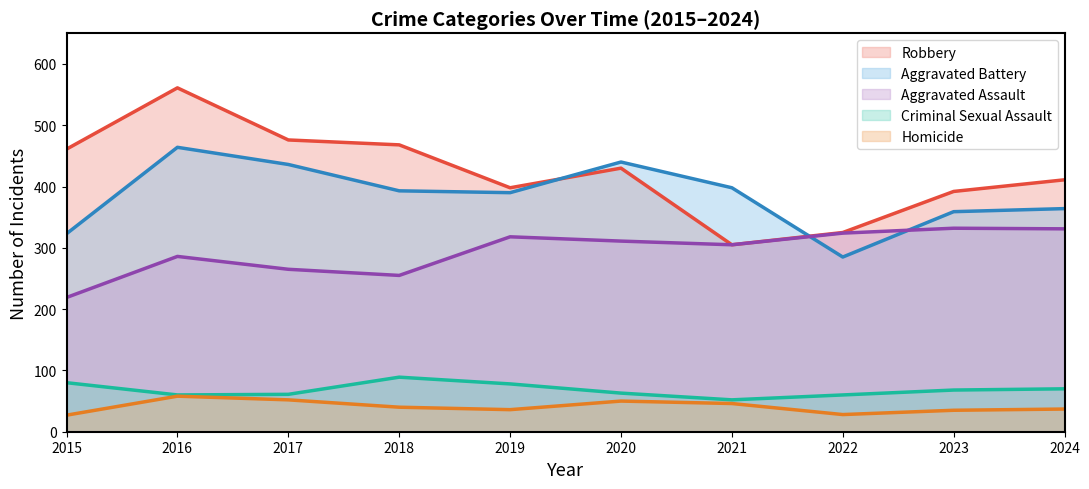

Reading right to left, what are all the values shown in this chart?

Aggravated Assault: 331	332	324	305	311	318	255	265	286	219
Aggravated Battery: 364	359	285	398	440	390	393	436	464	323
Criminal Sexual Assault: 70	68	60	52	63	78	89	61	60	80
Homicide: 37	35	28	46	50	36	40	52	58	27
Robbery: 411	392	325	305	430	398	468	476	561	461